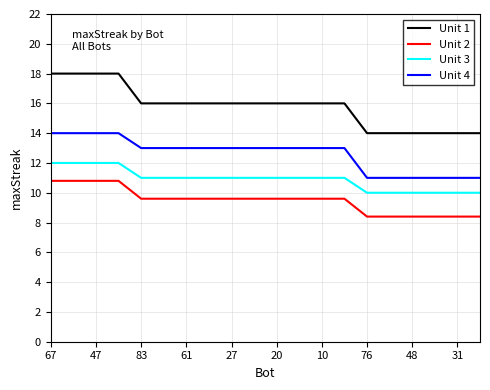

What is the maximum value shown in the chart?

18.0